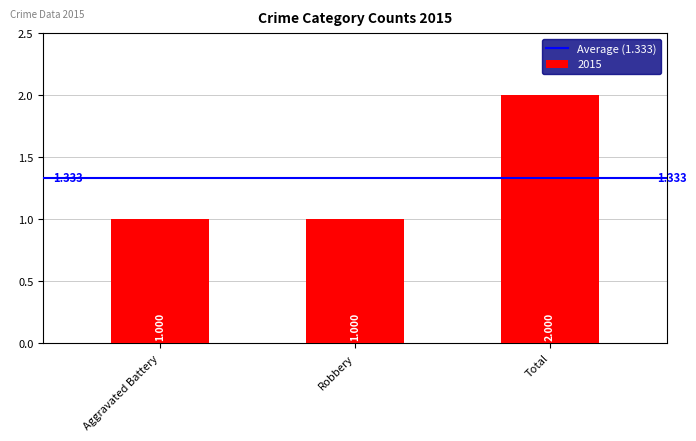

The value at Total is 2. True or false?

True